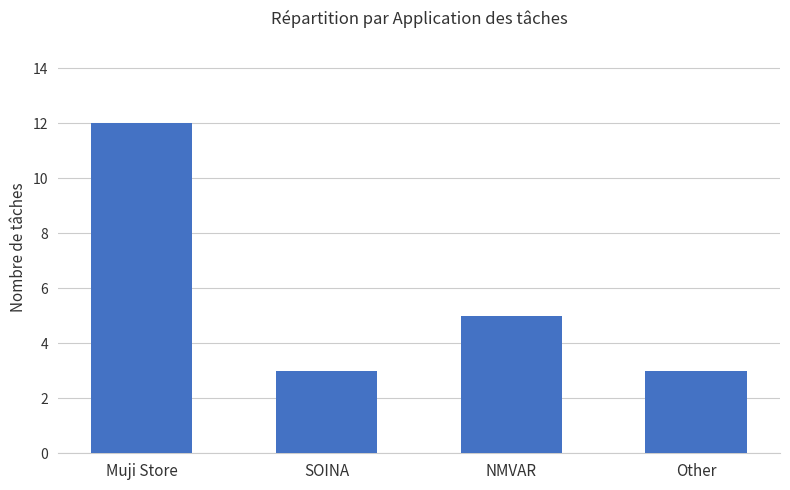

At which label does the data first exceed 5?

Muji Store